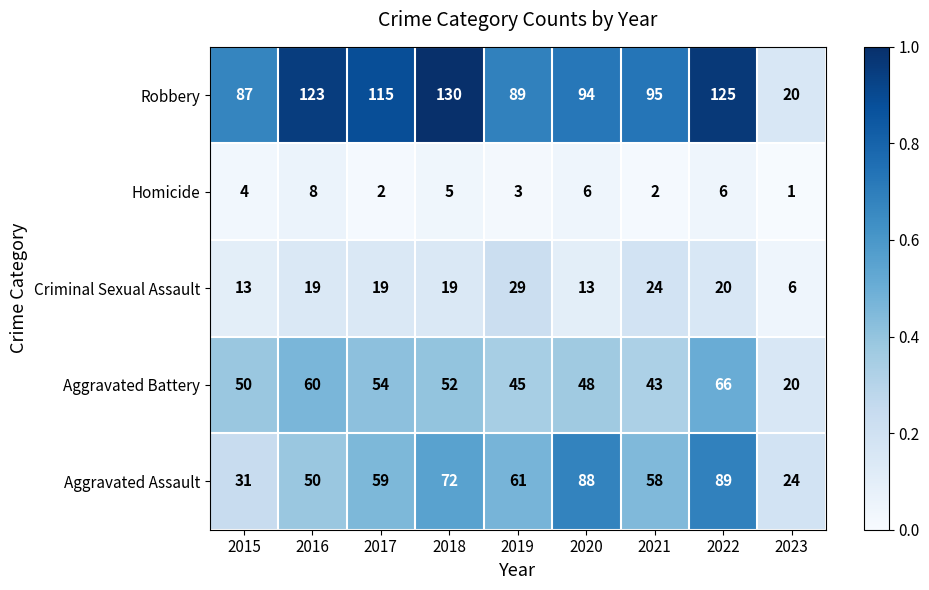

Which series has the largest range (max minus min)?

Robbery